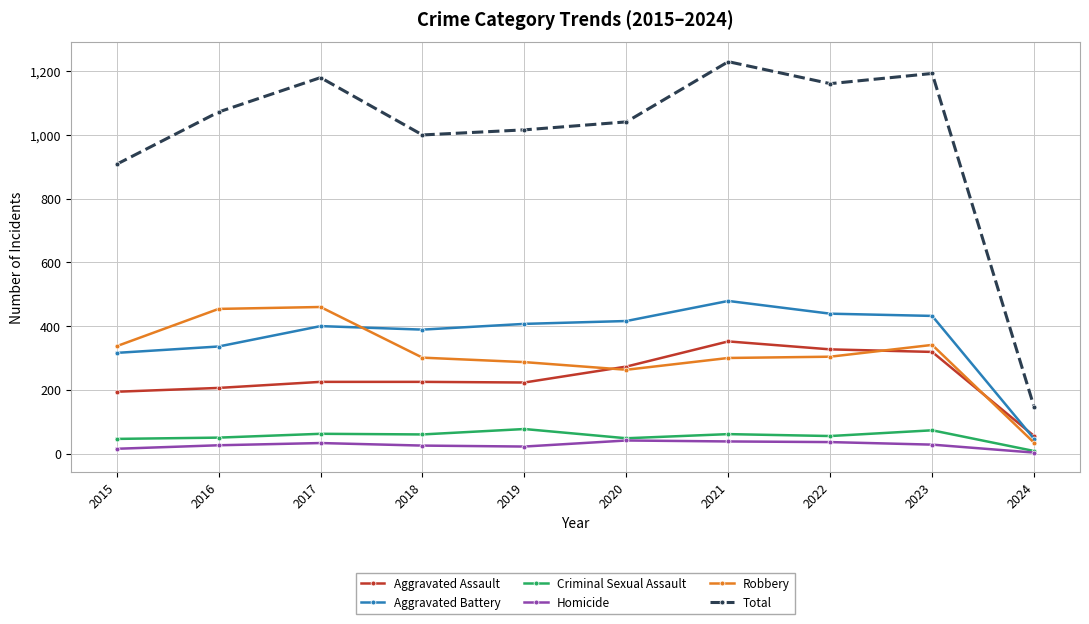

At which category is the sum across all series the highest?

2021